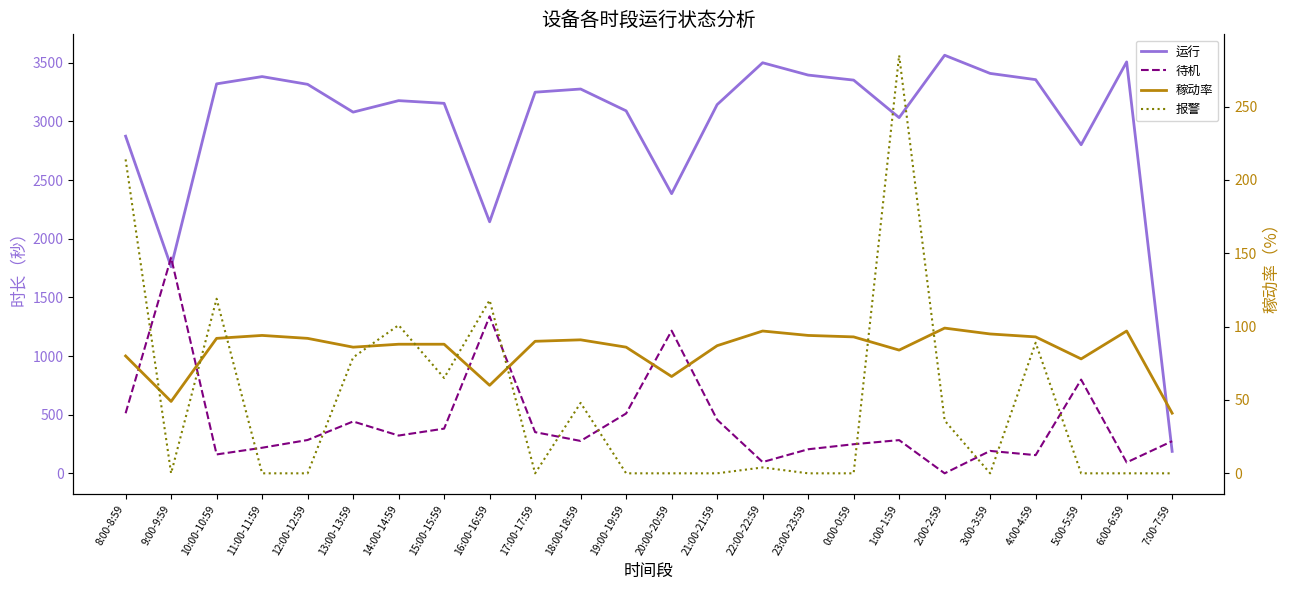

Read the 运行 value at 1:00-1:59, to the nearest 50.

3050